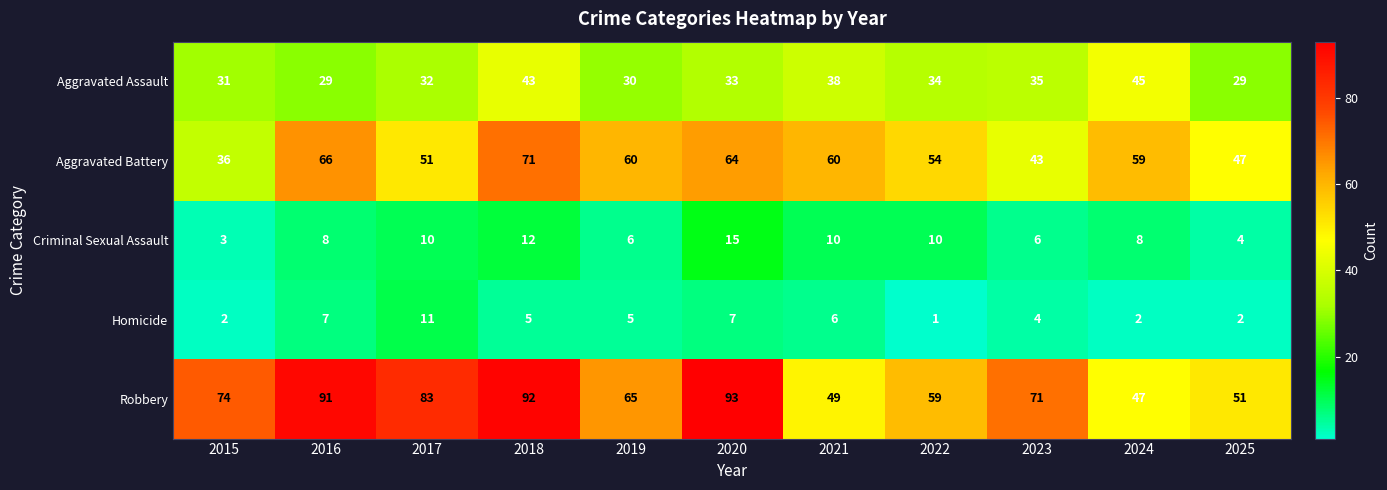

At how many categories does at least one series exceed 33?

11